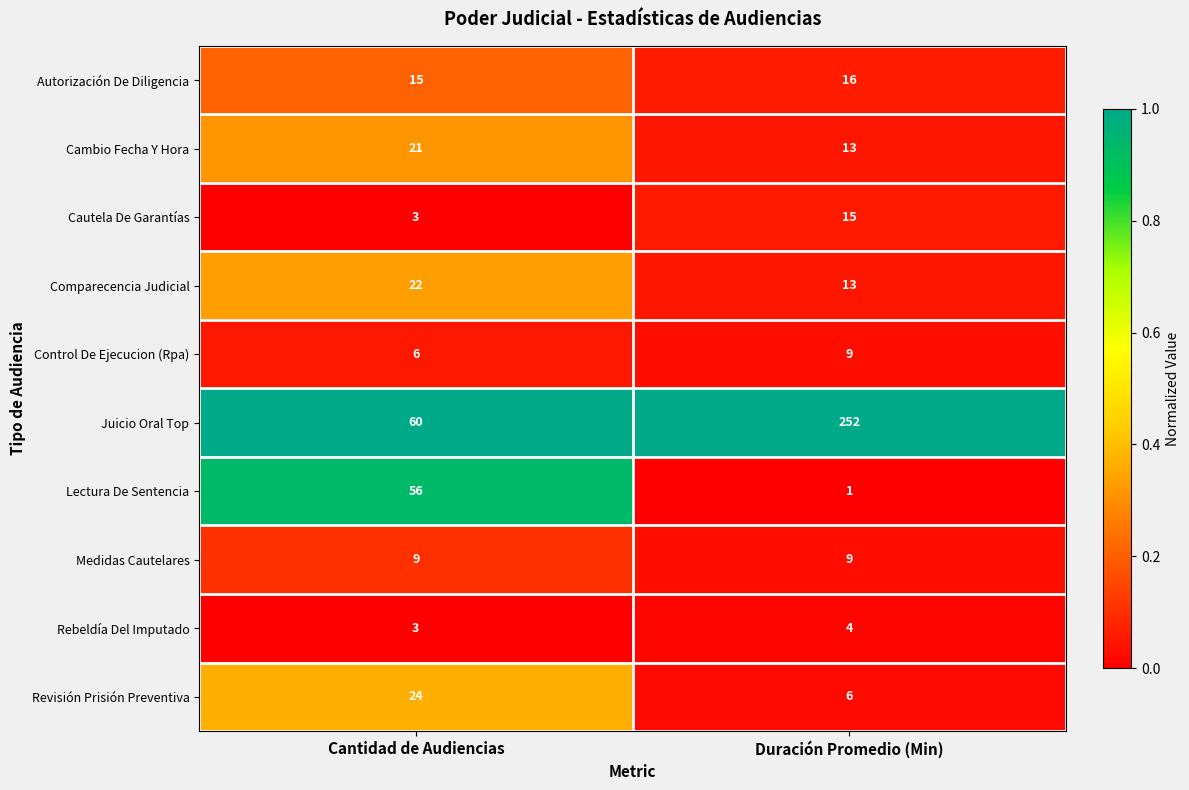

How many data points does each series have?

2